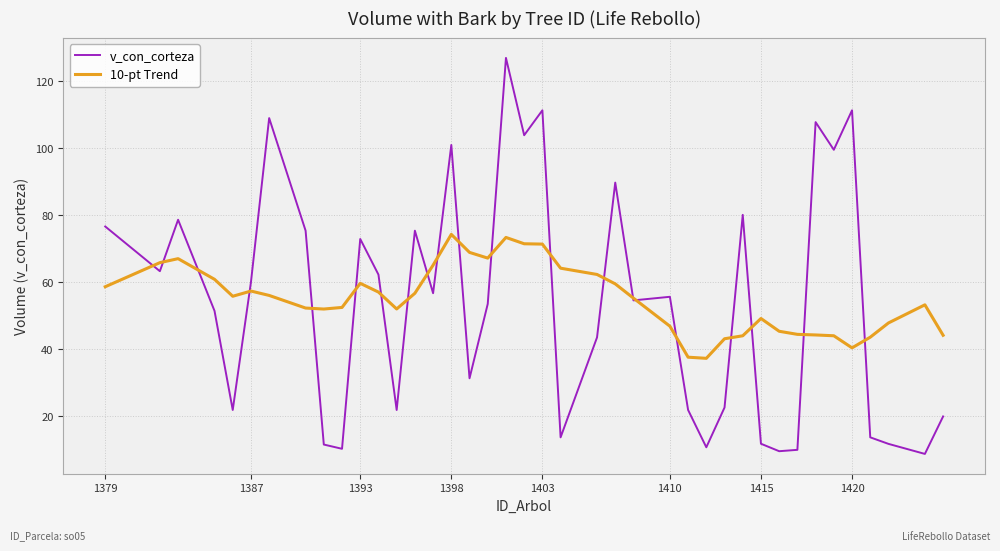

What is the smallest value displayed?

8.7